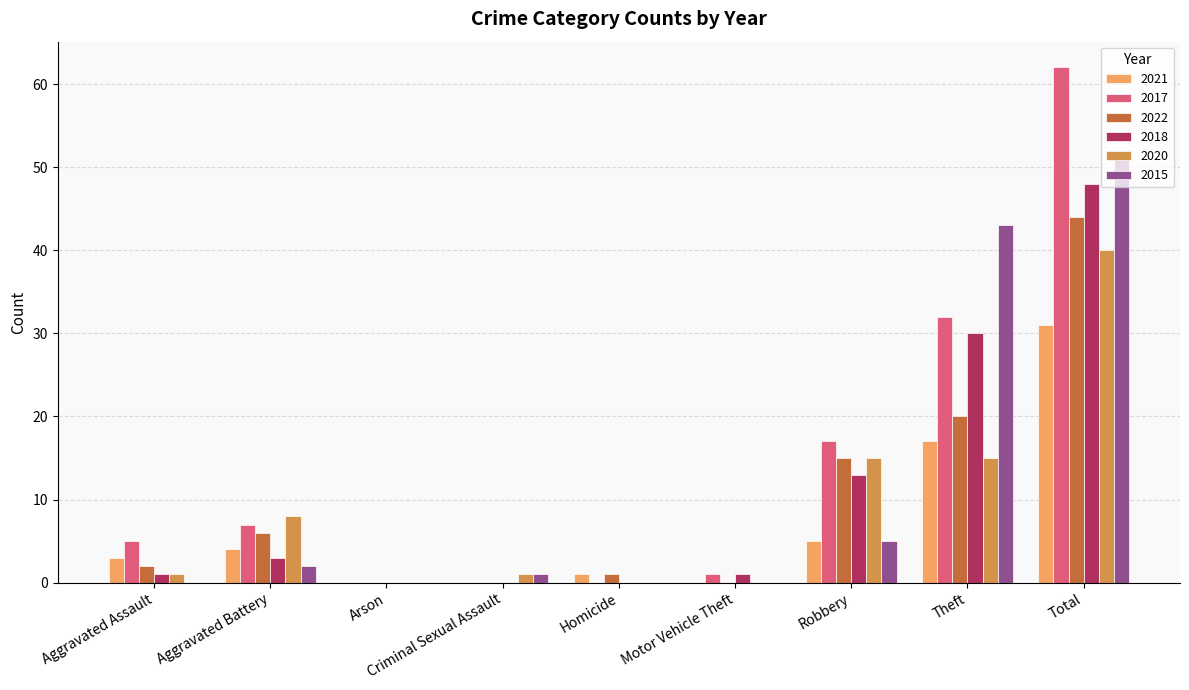

Between Robbery and Total, which series saw the biggest shift?

2015